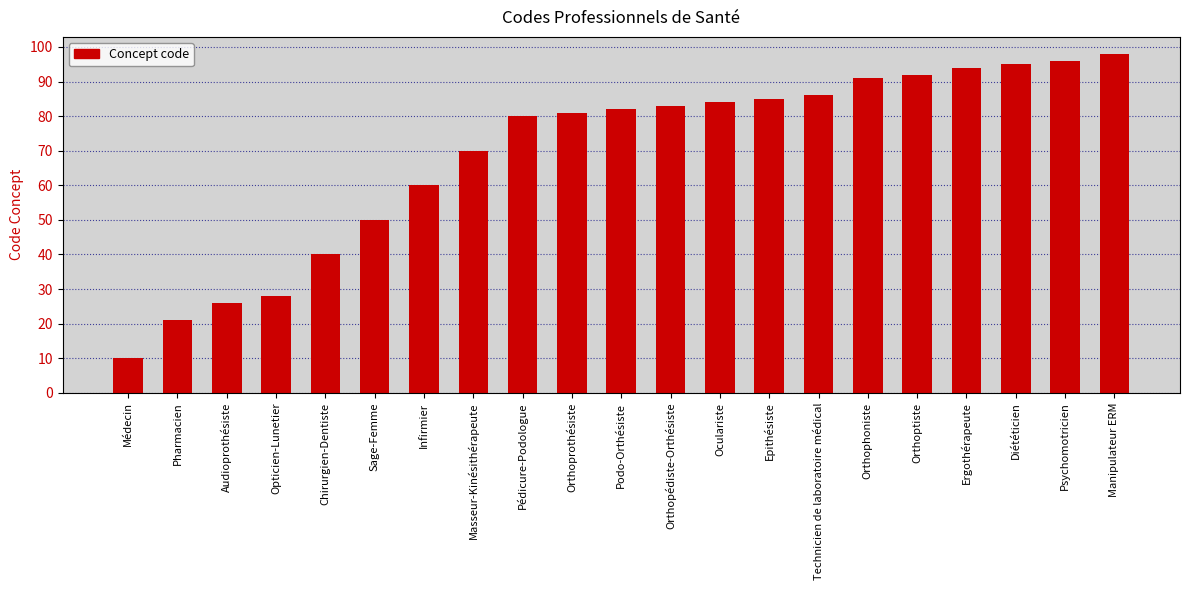

Rank the categories by value from lowest to highest.

Médecin, Pharmacien, Audioprothésiste, Opticien-Lunetier, Chirurgien-Dentiste, Sage-Femme, Infirmier, Masseur-Kinésithérapeute, Pédicure-Podologue, Orthoprothésiste, Podo-Orthésiste, Orthopédiste-Orthésiste, Oculariste, Epithésiste, Technicien de laboratoire médical, Orthophoniste, Orthoptiste, Ergothérapeute, Diététicien, Psychomotricien, Manipulateur ERM